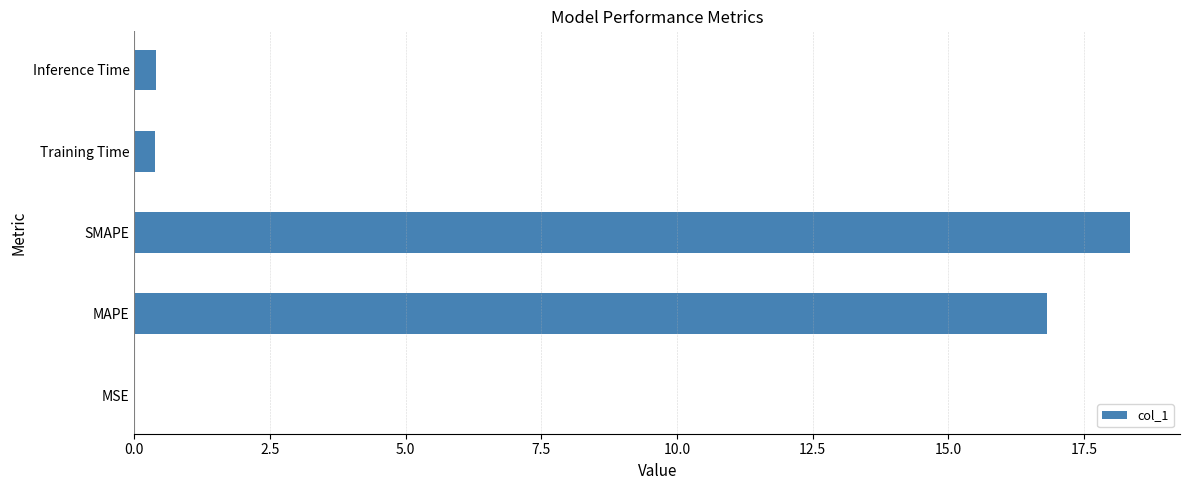

What is the maximum value shown in the chart?

18.4